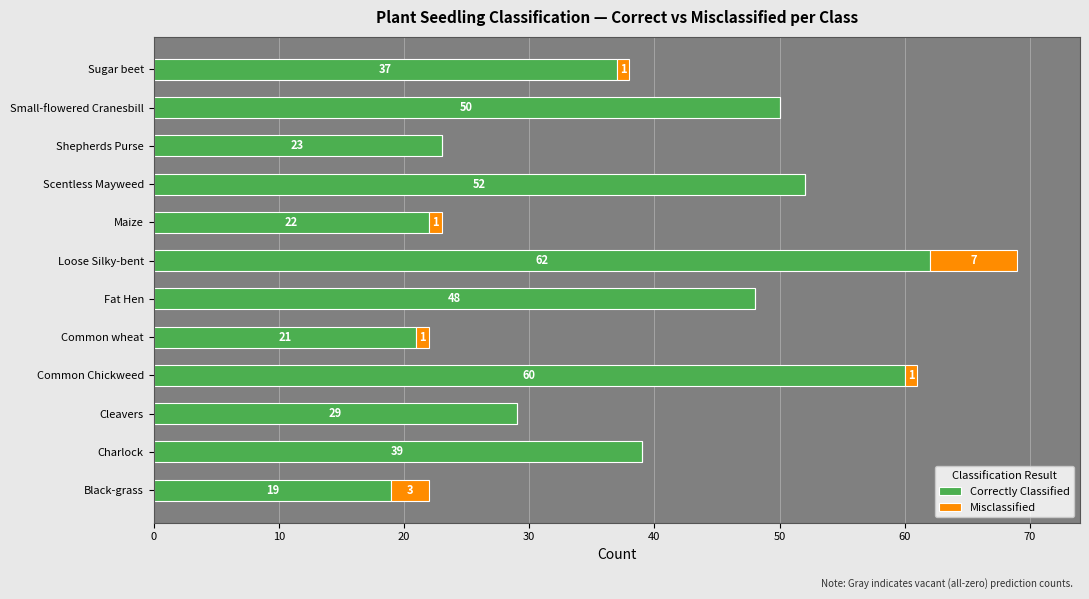

The value of Correctly Classified at Loose Silky-bent is 62. True or false?

True